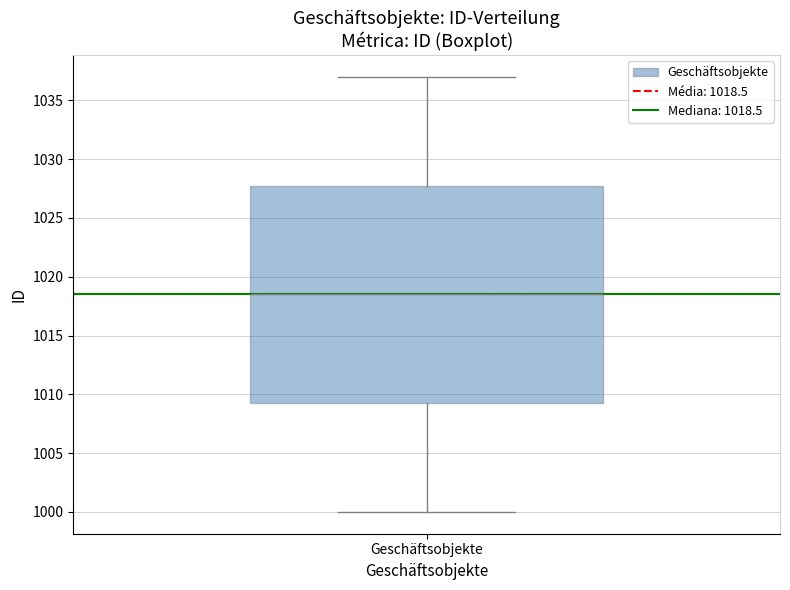

Transcribe this box plot: give where the median line is, the range the box spans, and where the two whiskers end, as read against the y-axis. The values are not printed on the chart, so give them approximately, as read against the axis.

median 1018.5, box 1009.5 to 1028.0, whiskers 1000.0 to 1037.0